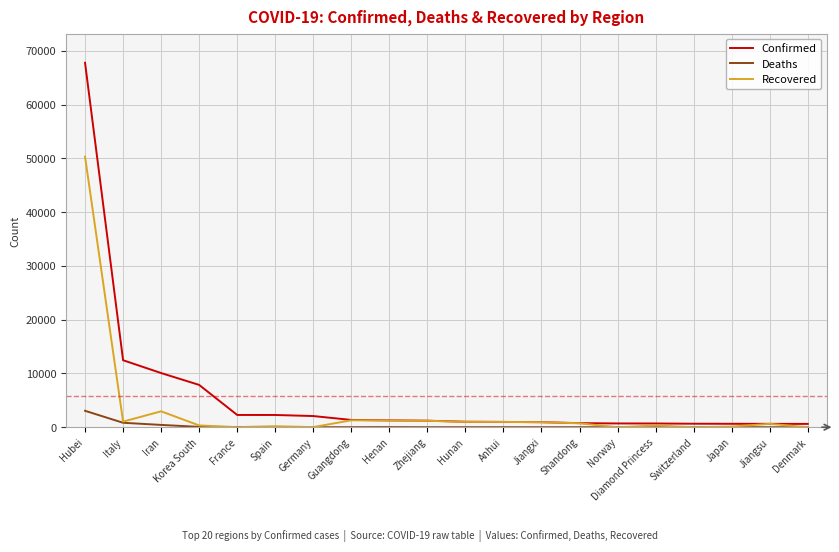

What is the minimum value for Confirmed?

615